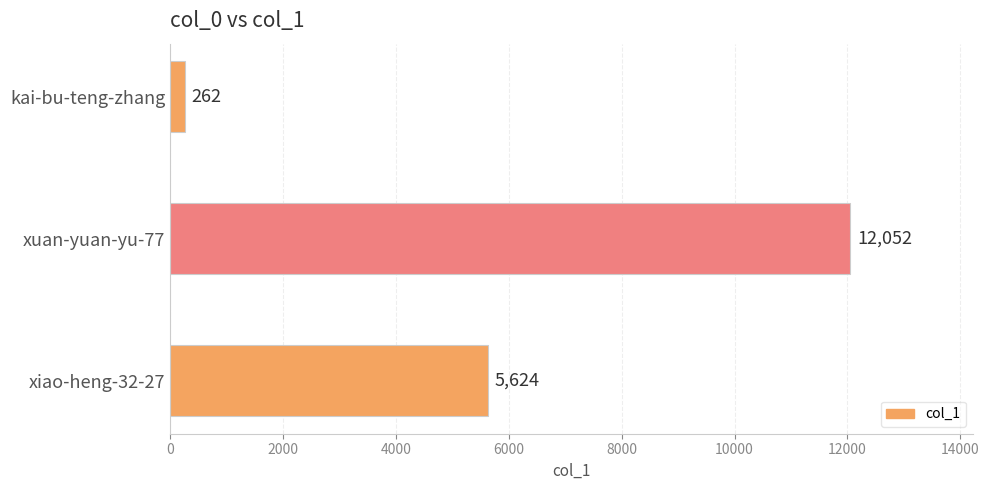

What is the difference between the maximum and second lowest values?

6428